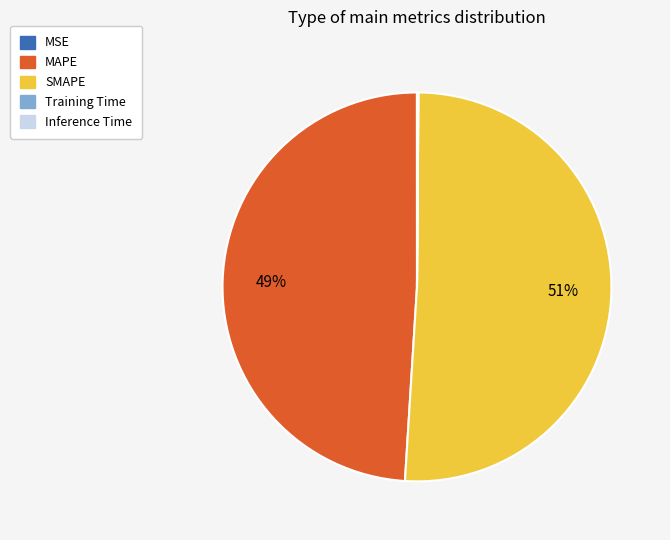

Is MAPE the majority of the pie?

No